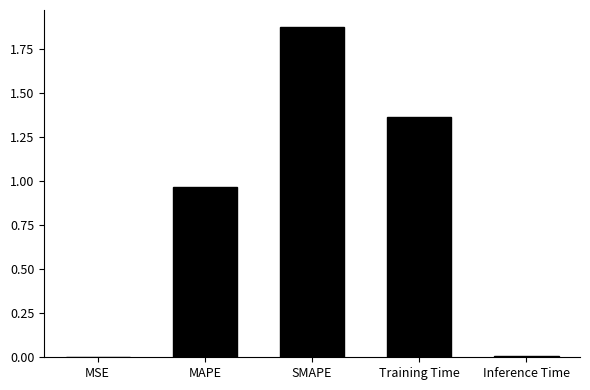

Is it true that the value at MAPE is 0.5?

False